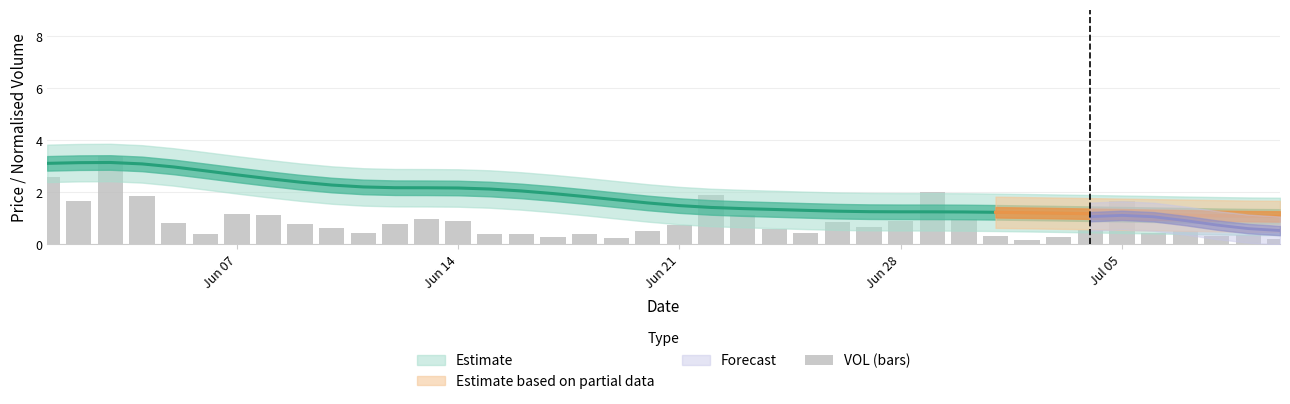

What is the average value?

0.9